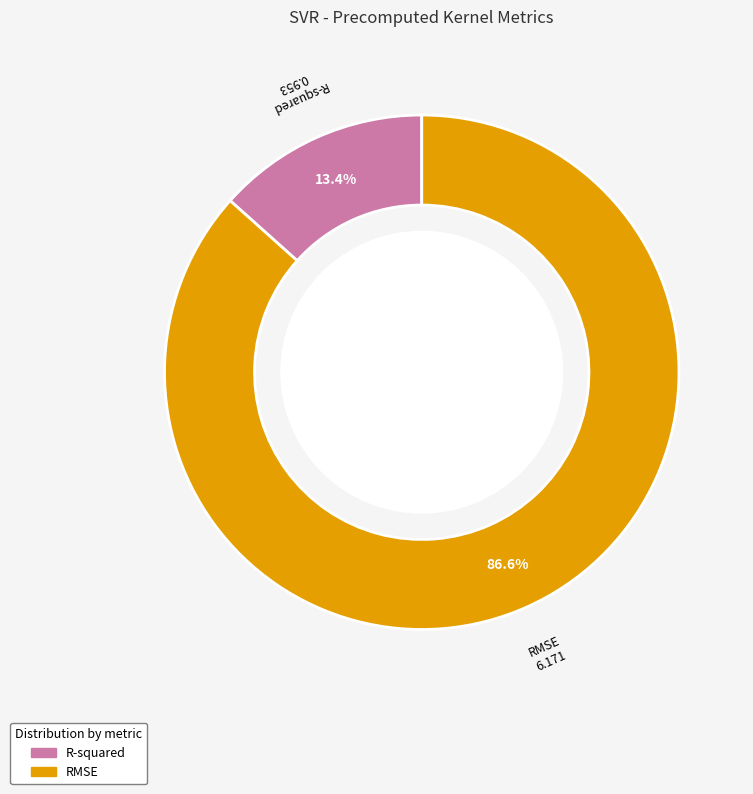

To the nearest percent, what is the difference between the largest and smallest slice percentages?

73%